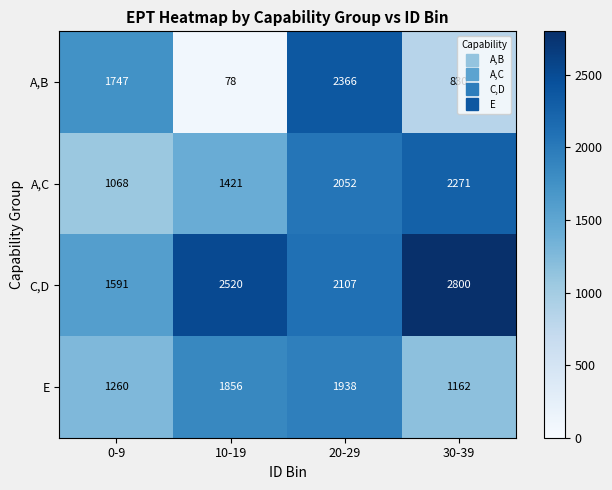

Which category has the lowest value across all series?

10-19